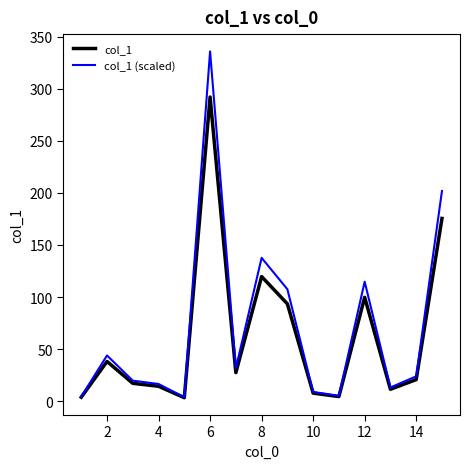

Which series has the largest range (max minus min)?

col_1 (scaled)